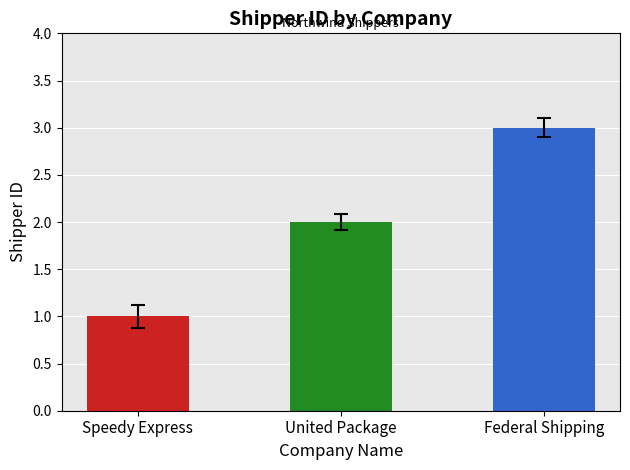

Between United Package and Federal Shipping, which is larger?

Federal Shipping